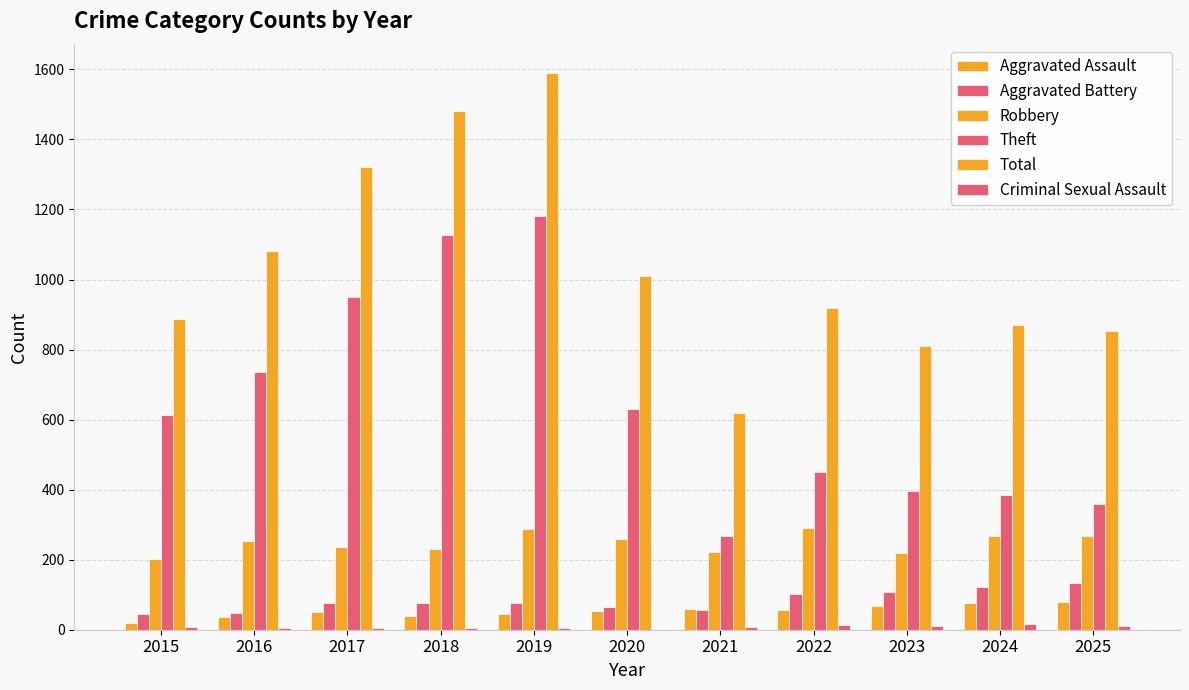

What is the difference between the highest and lowest values at 2017?

1316